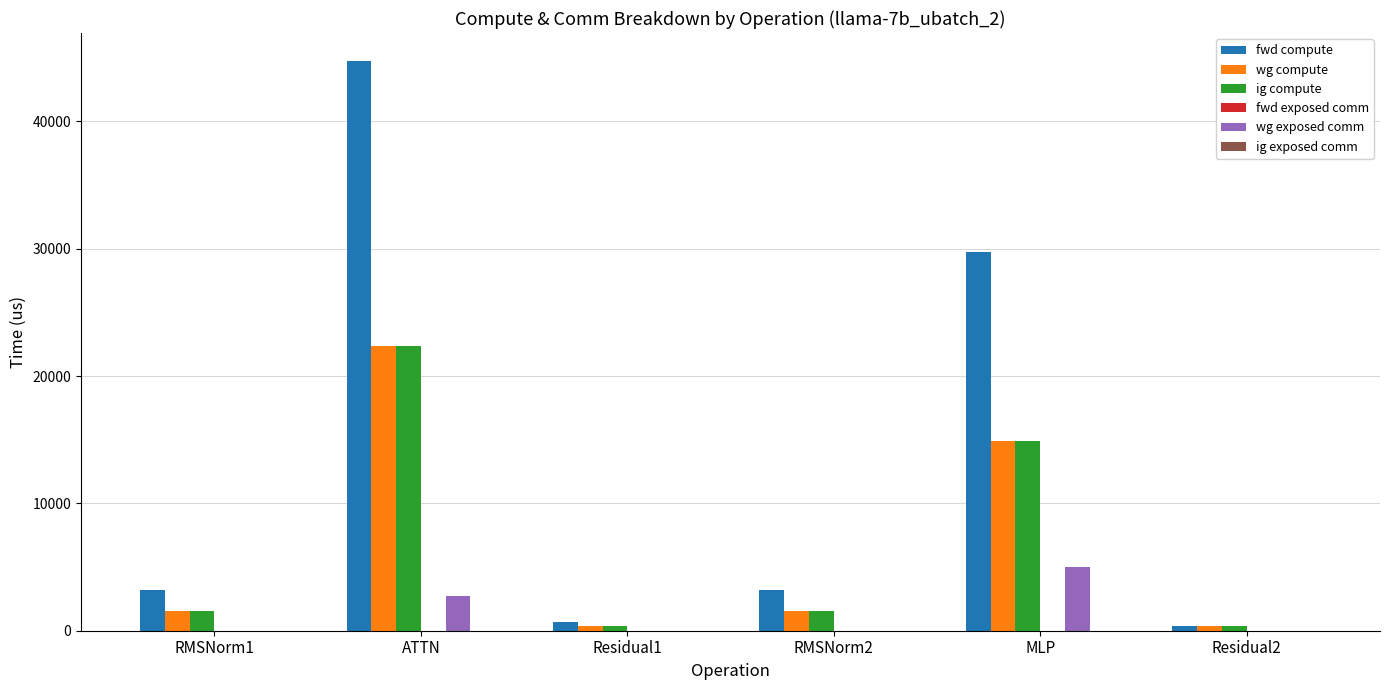

What is the greatest value displayed?

44709.7